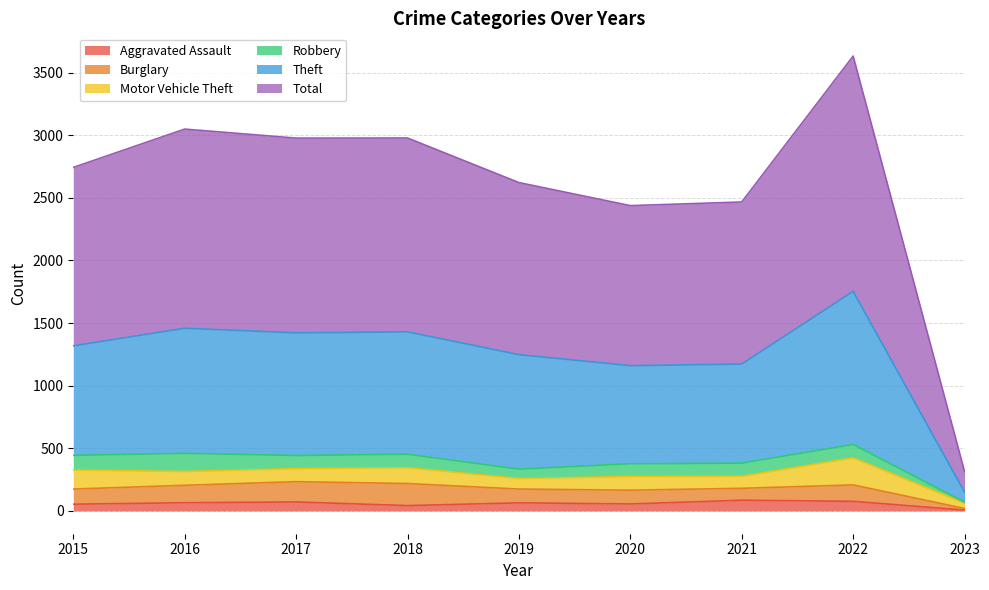

At which category is the sum across all series the highest?

2022